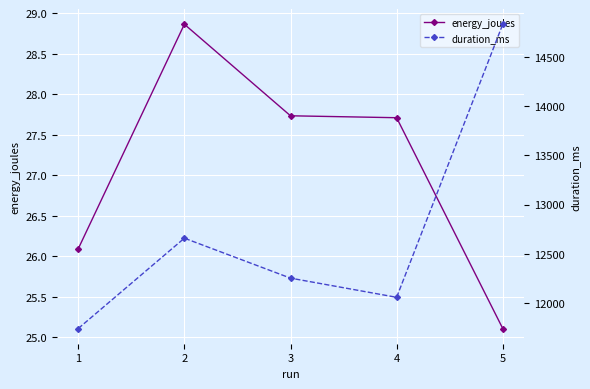

Reading left to right, transcribe all the data shown in this chart.

energy_joules: 1=26.1	2=28.9	3=27.7	4=27.7	5=25.1
duration_ms: 1=11740.0	2=12658.0	3=12252.0	4=12057.0	5=14832.0